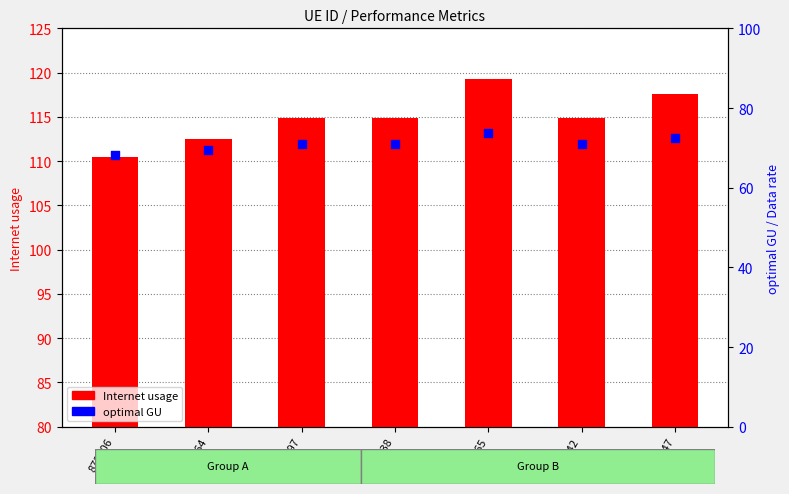

What are all the series names shown in the legend?

Internet usage, optimal GU